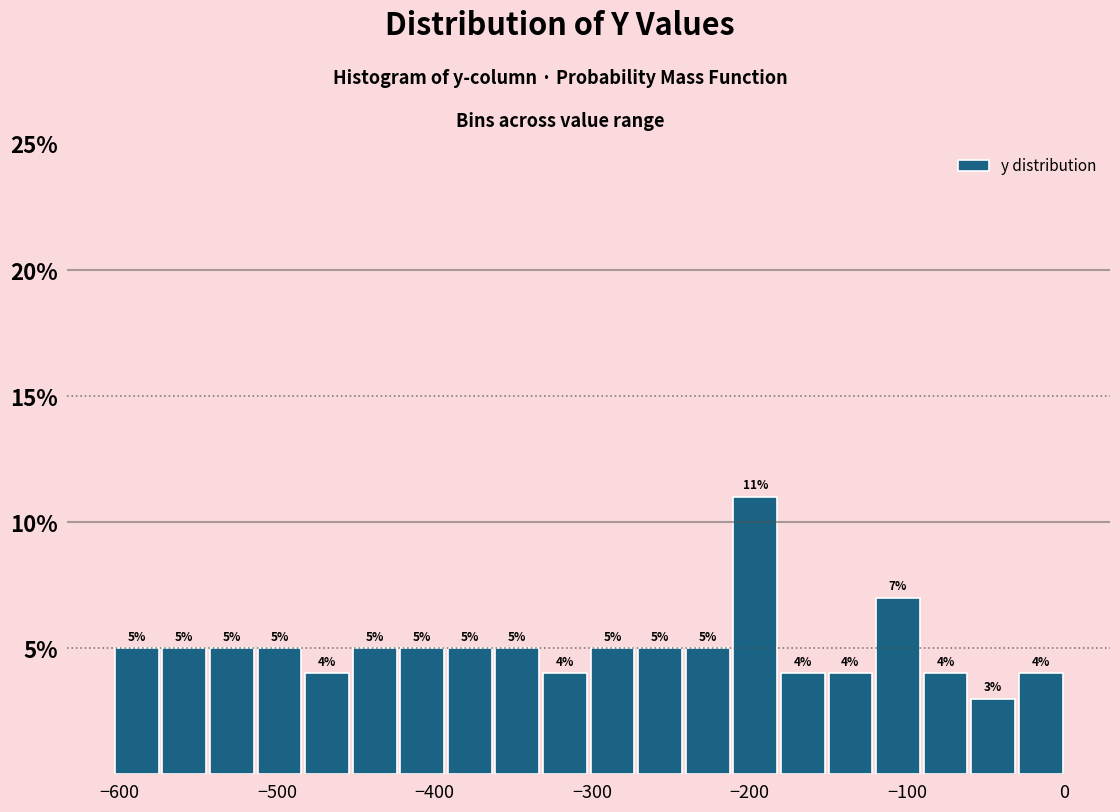

Around what value on the x-axis is the tallest bar? Give the approximate position of its centre, as read against the axis.

-200